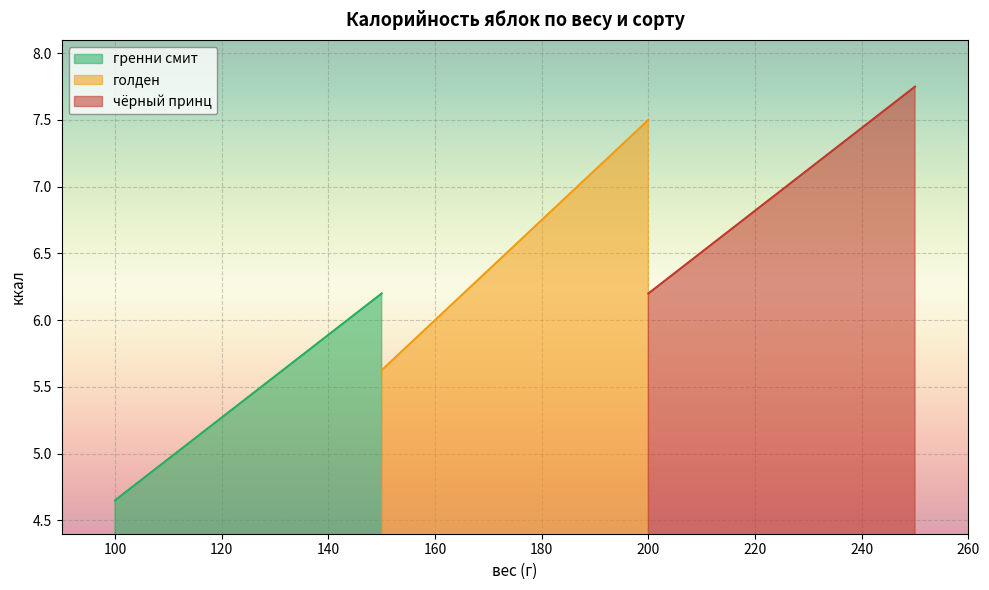

How many lines are shown in the chart?

3